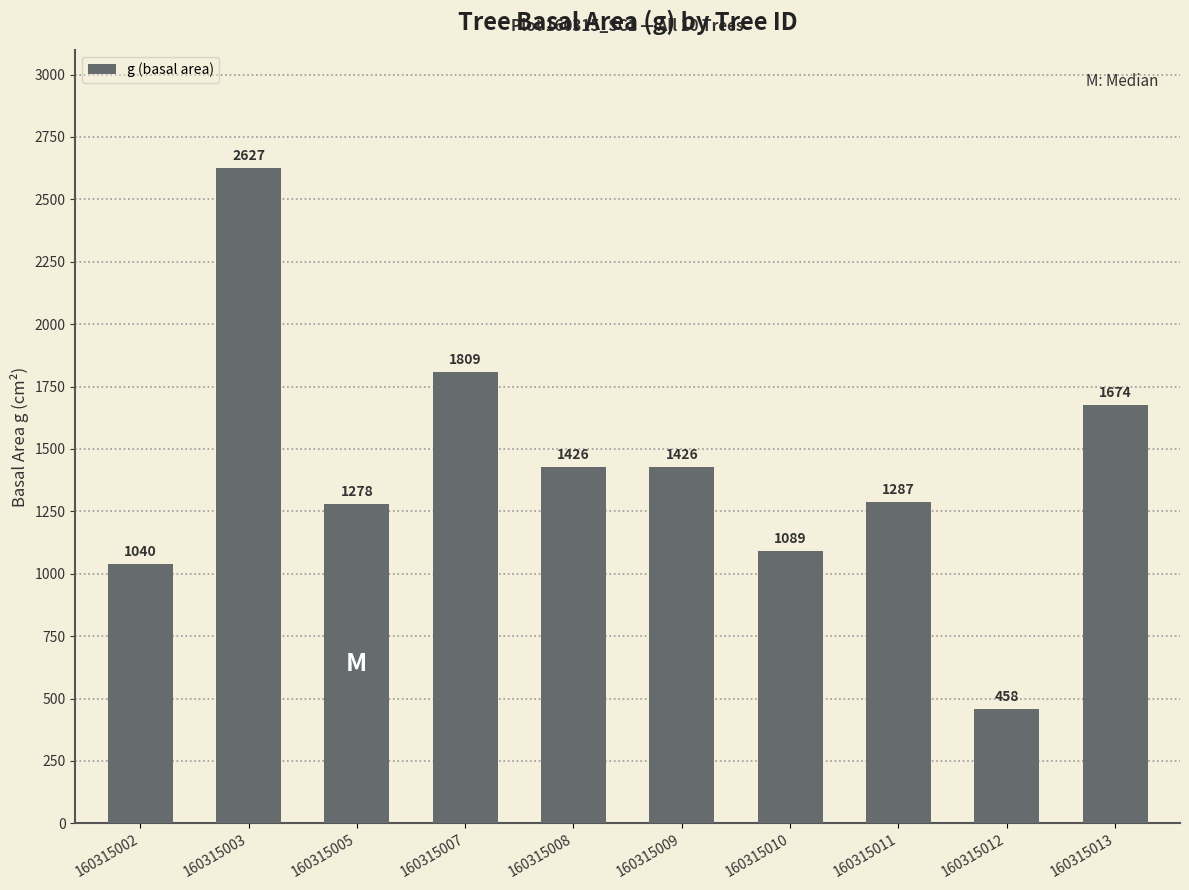

What is the maximum value shown in the chart?

2626.5